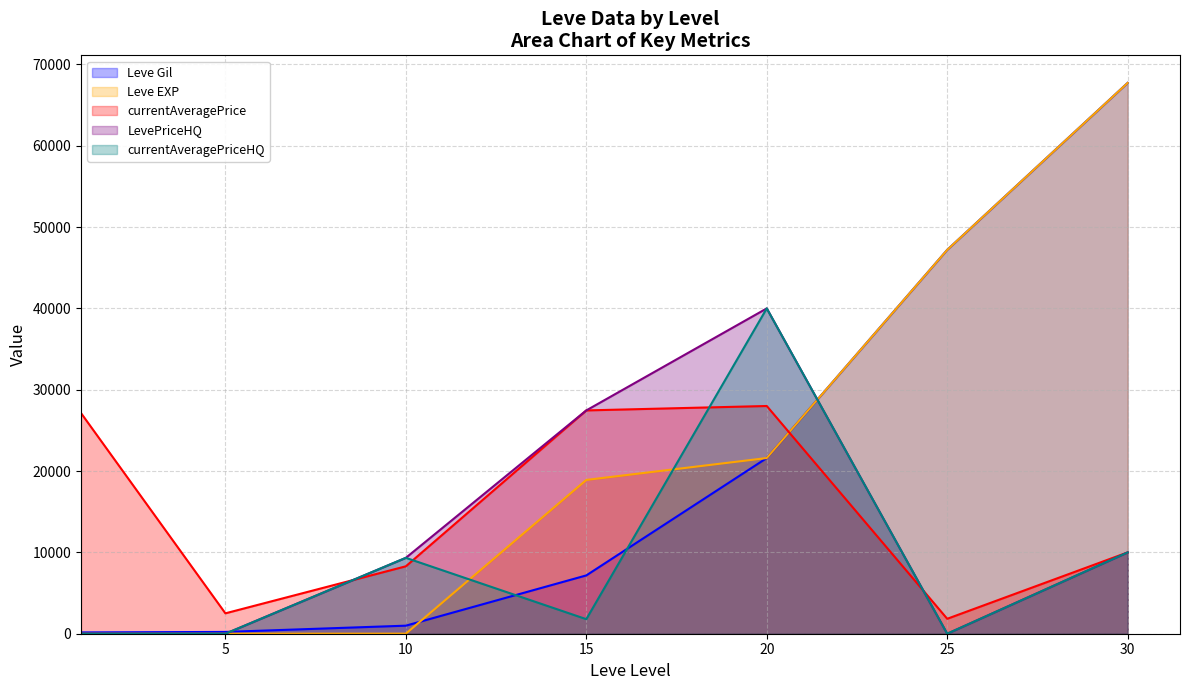

Between 15 and 25, which series saw the biggest shift?

Leve Gil